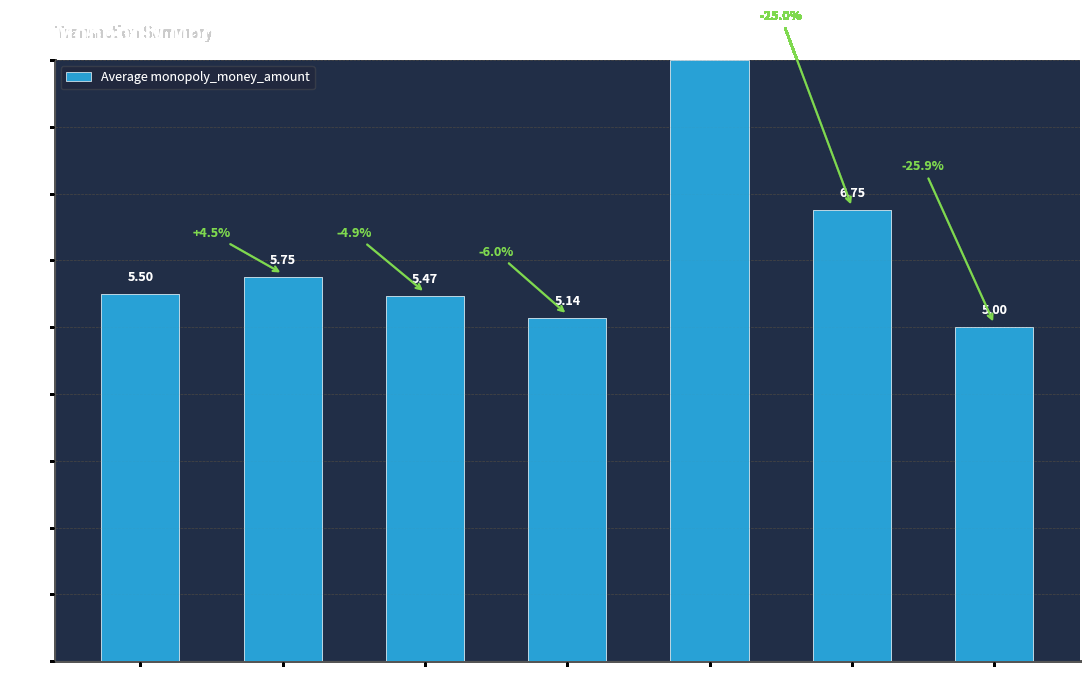

How many values exceed 5?

6